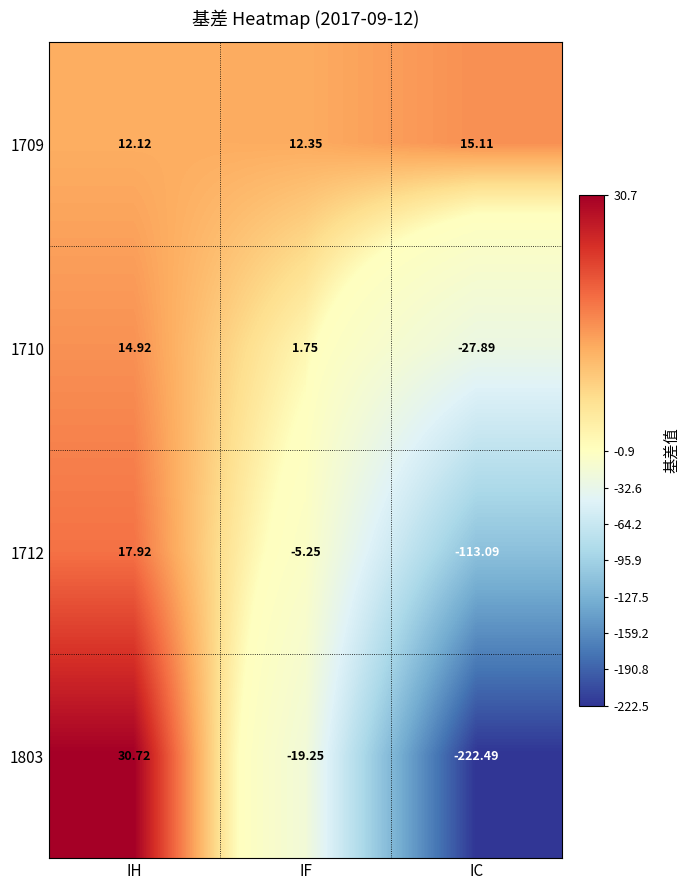

How many series are shown in this chart?

4